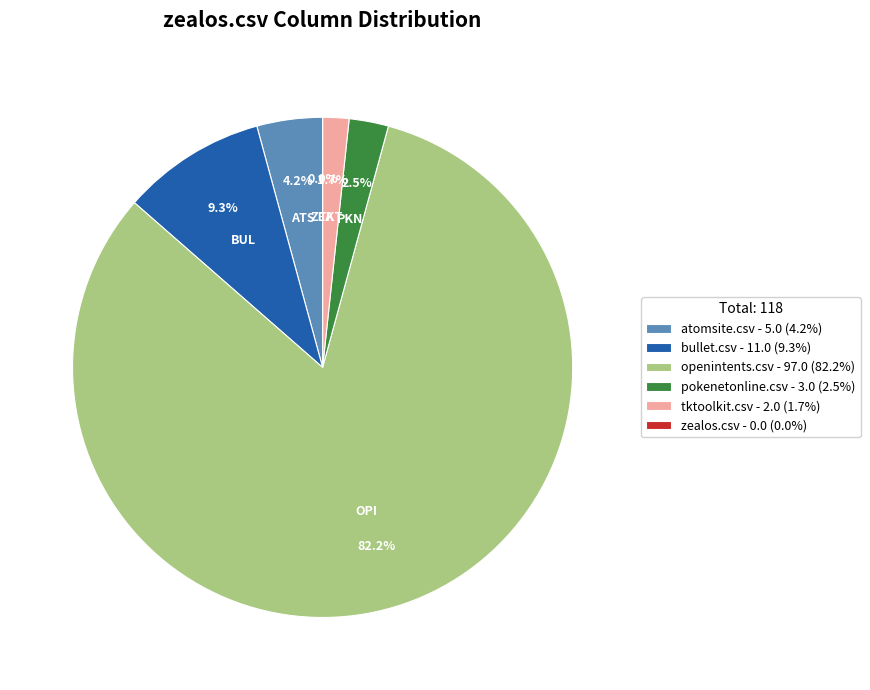

Is it true that zealos.csv is 0% of the pie?

True